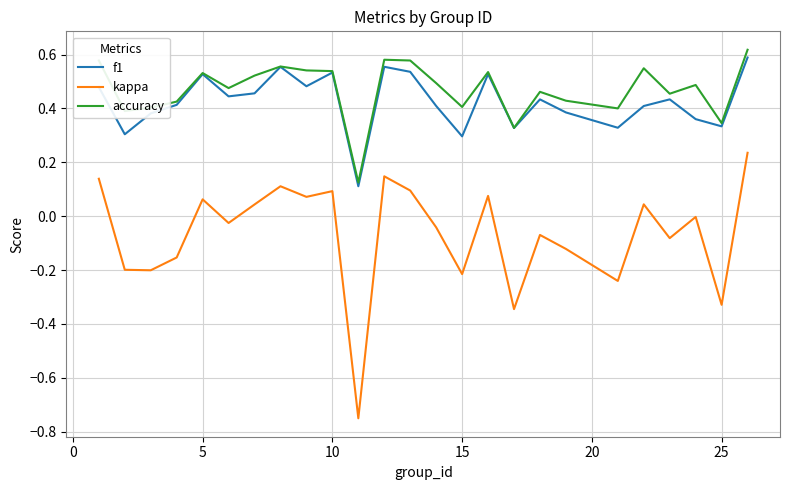

How many lines are shown in the chart?

3